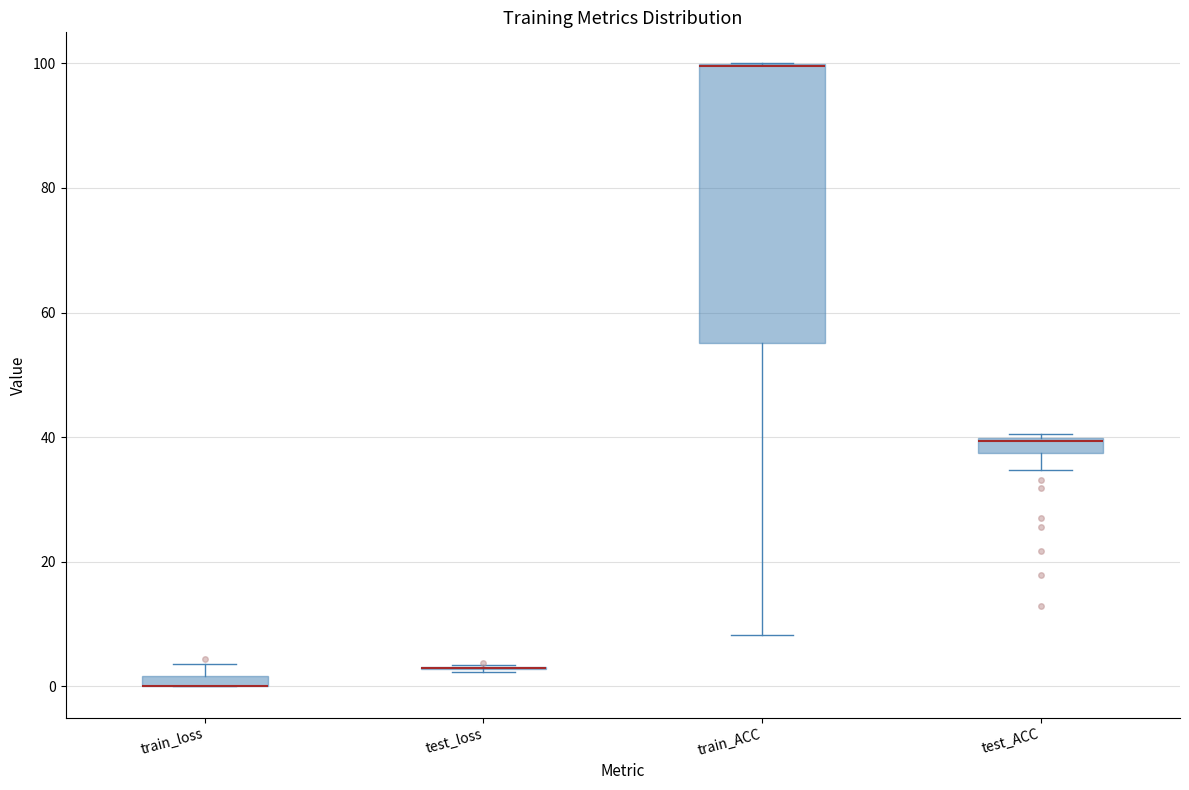

Comparing the boxes themselves (not the whiskers), which one is the tallest?

train_ACC